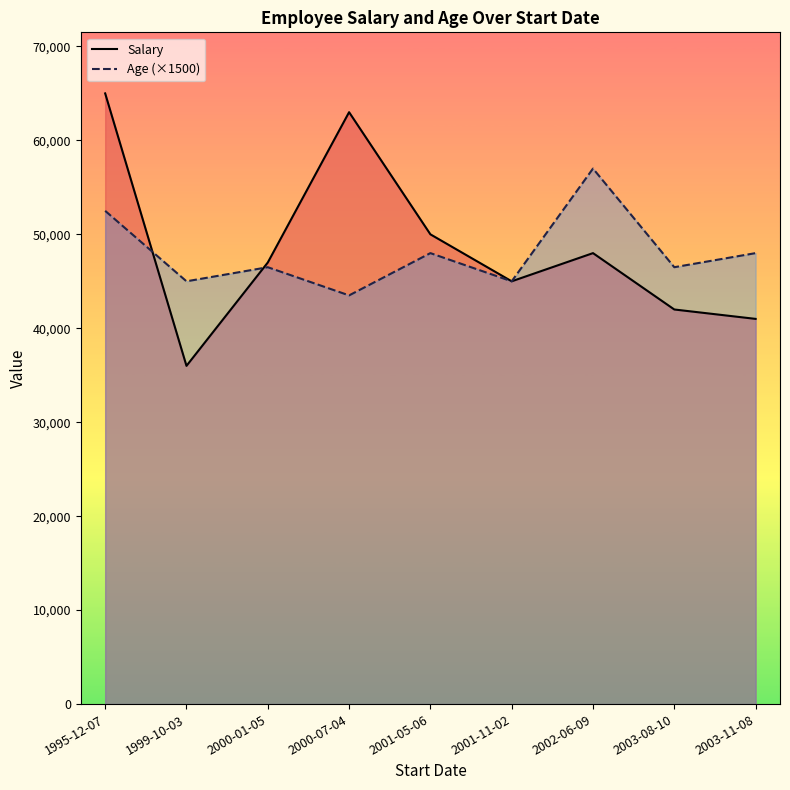

True or false: Salary and Age (×1500) cross at least once.

True